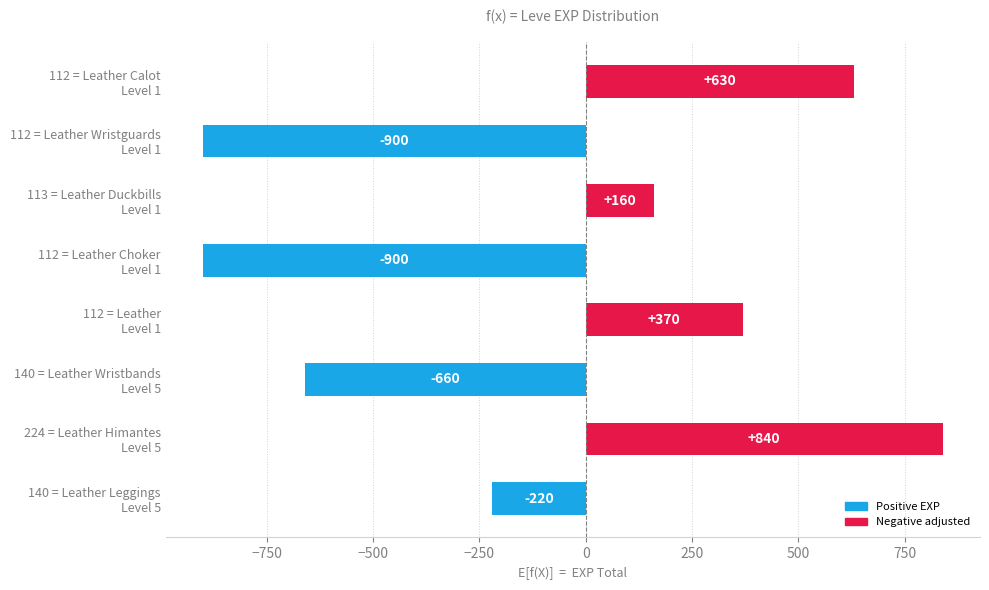

What is the value of the 6th bar from the top?

-660